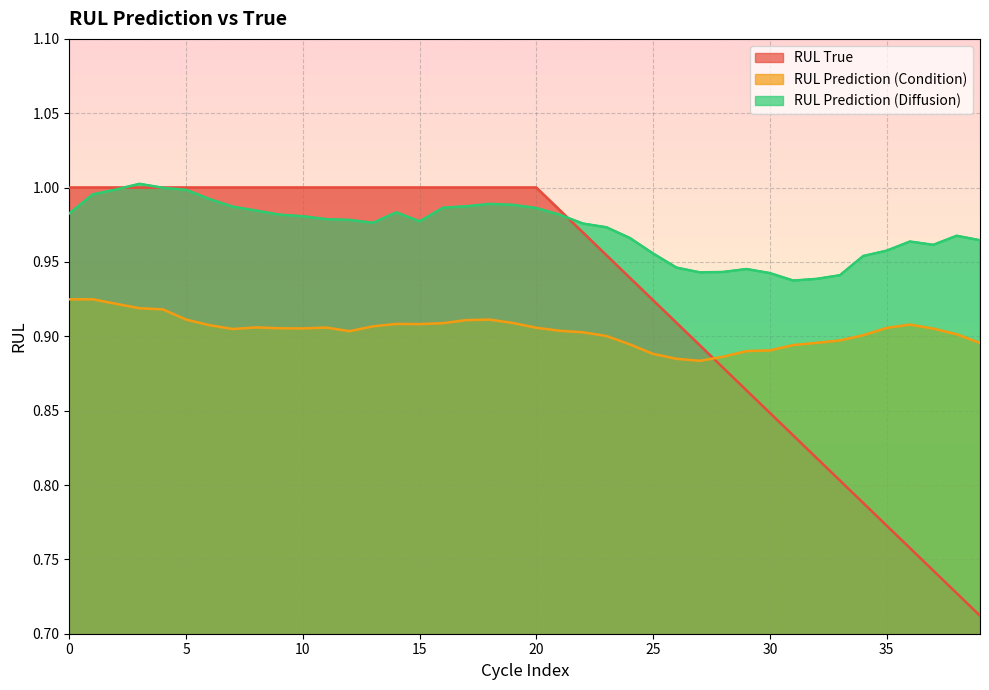

List the series in order of their peak value, lowest first.

RUL_prediction_condition, RUL_true, RUL_prediction_diffusion